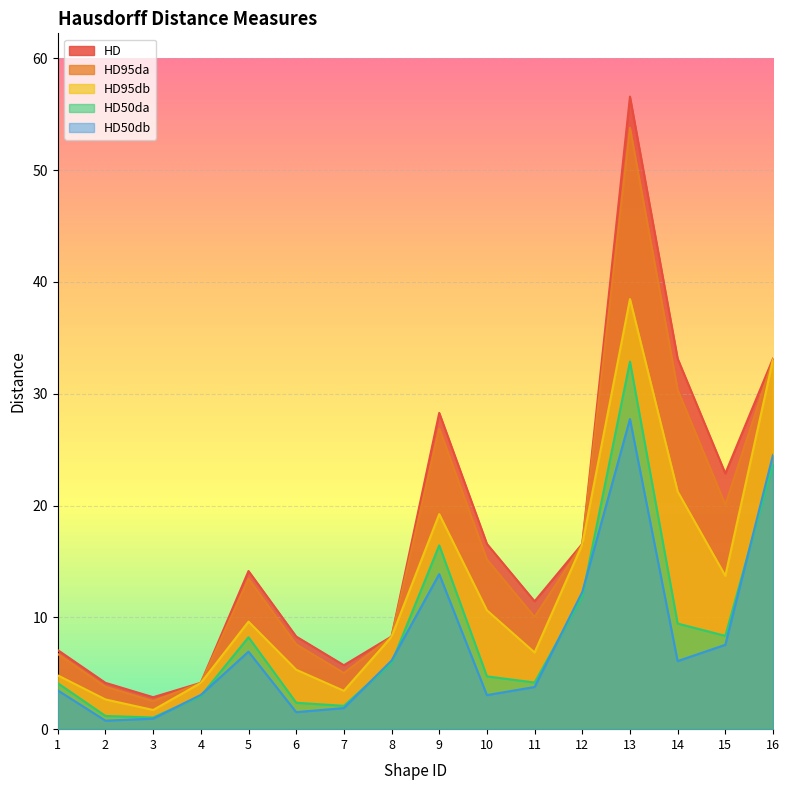

Reading left to right, transcribe all the data shown in this chart.

HD: 1=7.1	2=4.1	3=2.9	4=4.1	5=14.1	6=8.3	7=5.7	8=8.3	9=28.3	10=16.6	11=11.4	12=16.6	13=56.6	14=33.1	15=22.9	16=33.1
HD95da: 1=6.7	2=3.8	3=2.5	4=4.1	5=13.4	6=7.6	7=5.0	8=8.3	9=26.9	10=15.2	11=10.0	12=16.5	13=53.8	14=30.3	15=20.1	16=33.0
HD95db: 1=4.8	2=2.7	3=1.7	4=4.1	5=9.6	6=5.3	7=3.4	8=8.3	9=19.2	10=10.6	11=6.9	12=16.5	13=38.5	14=21.3	15=13.7	16=33.0
HD50da: 1=4.1	2=1.2	3=1.0	4=3.0	5=8.2	6=2.4	7=2.1	8=5.9	9=16.4	10=4.7	11=4.2	12=11.8	13=32.9	14=9.4	15=8.3	16=23.7
HD50db: 1=3.5	2=0.8	3=0.9	4=3.1	5=6.9	6=1.5	7=1.9	8=6.1	9=13.9	10=3.0	11=3.8	12=12.3	13=27.7	14=6.1	15=7.5	16=24.5